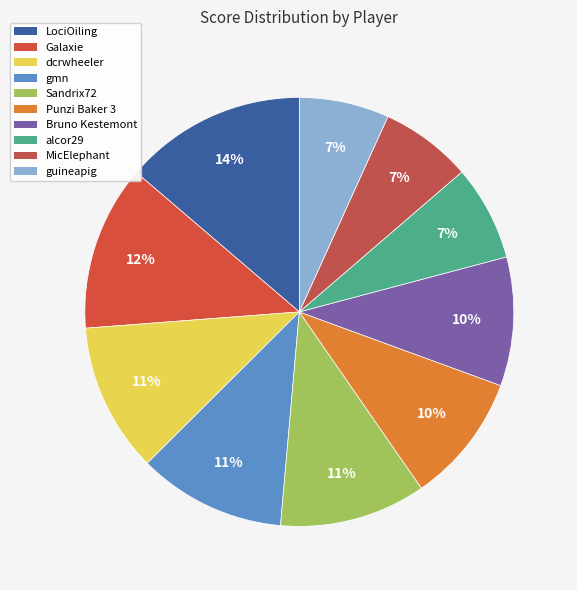

Is there a majority slice in this chart?

No